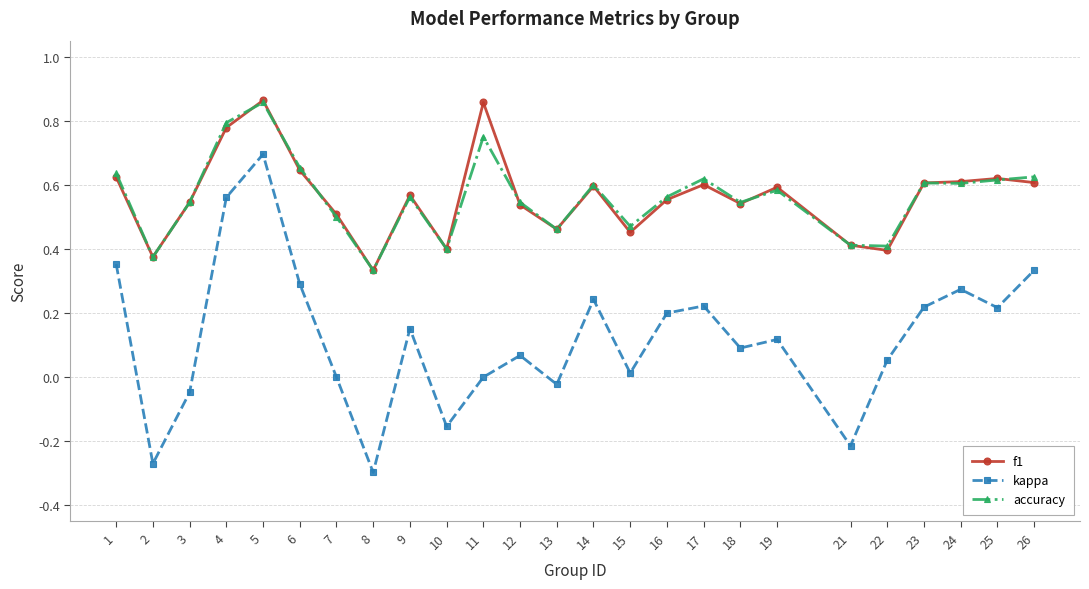

Between 1 and 21, which series saw the biggest shift?

kappa